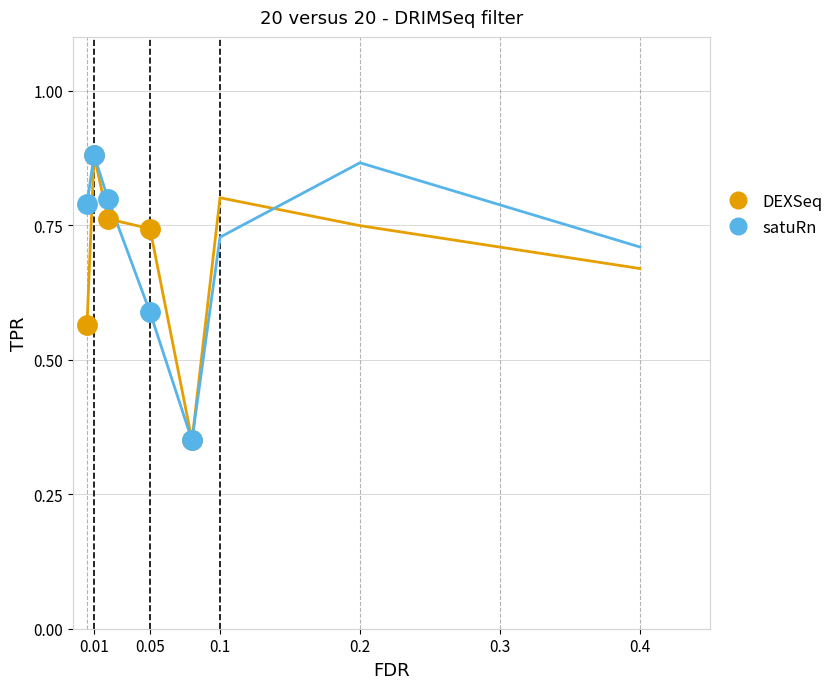

What is the lowest value of the satuRn series?

0.3